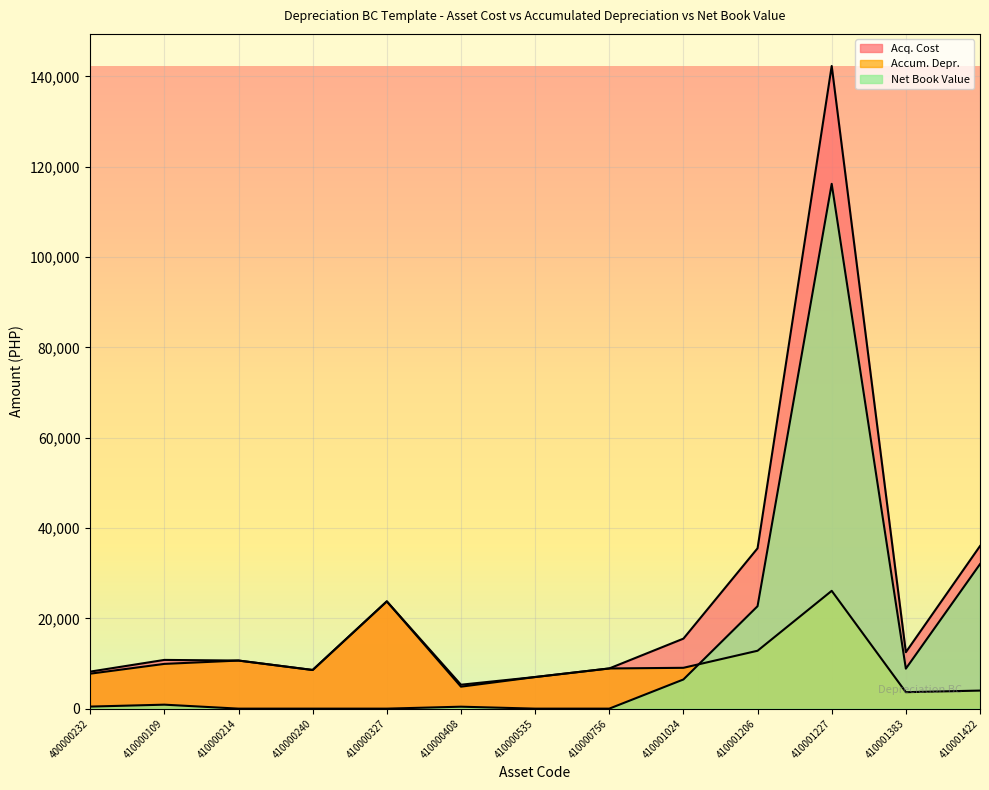

The Net Book Value series shows 1.0 at 410000535. True or false?

True